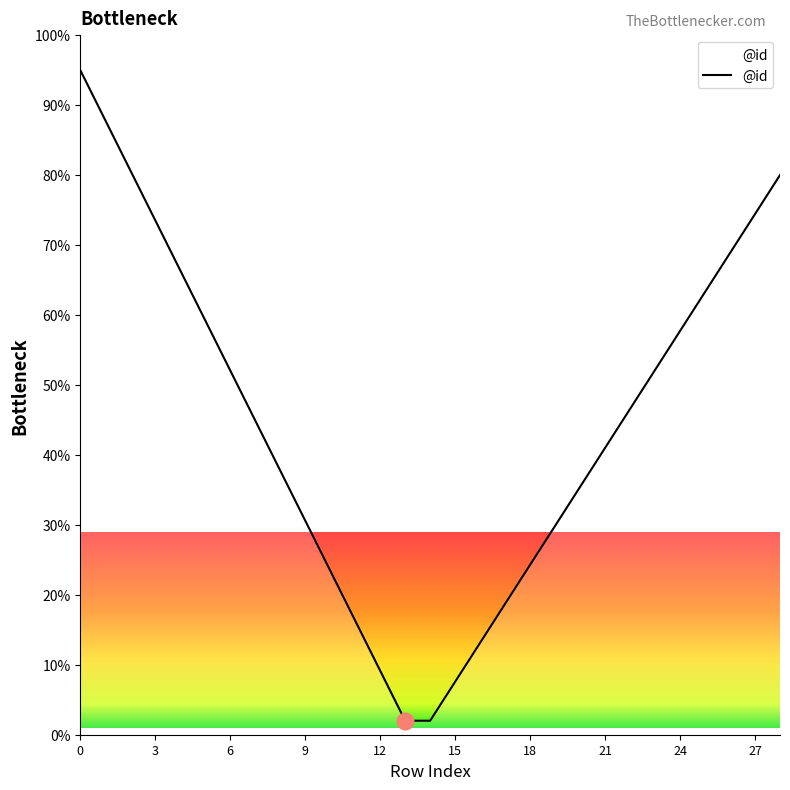

What is the smallest value displayed?

2.0